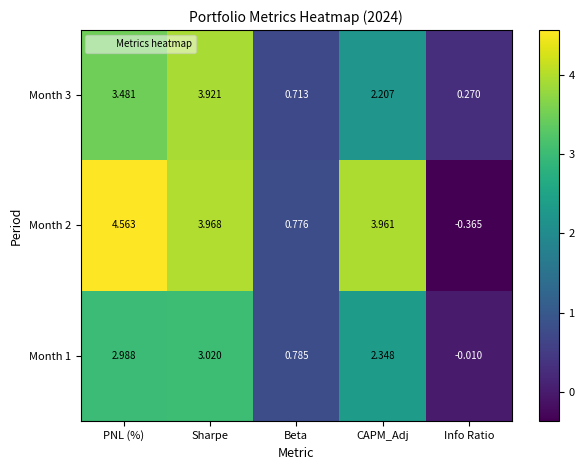

Which category has the highest value across all series?

PNL (%)